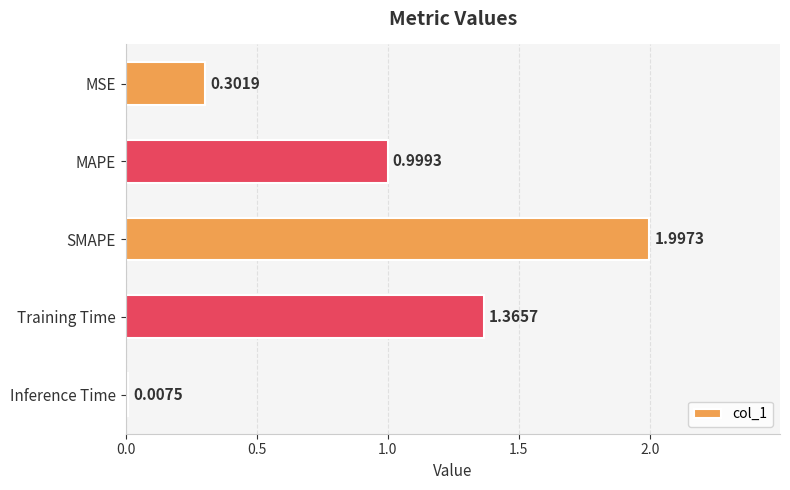

At which label is the value closest to 1?

MAPE